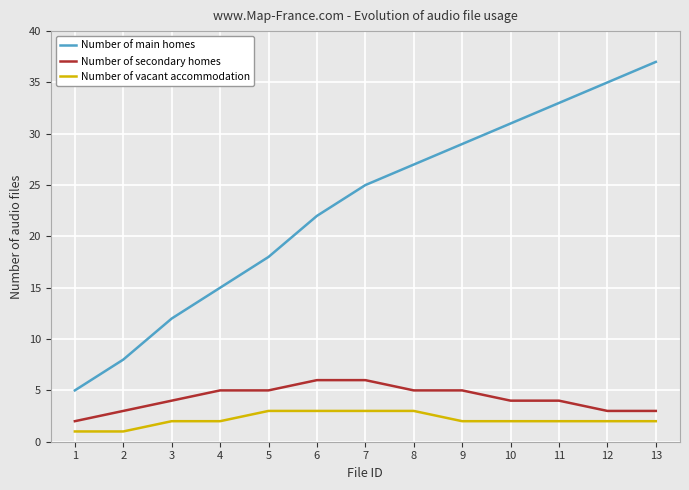

Reading left to right, list all the values displayed in this chart.

Number of main homes: 5	8	12	15	18	22	25	27	29	31	33	35	37
Number of secondary homes: 2	3	4	5	5	6	6	5	5	4	4	3	3
Number of vacant accommodation: 1	1	2	2	3	3	3	3	2	2	2	2	2